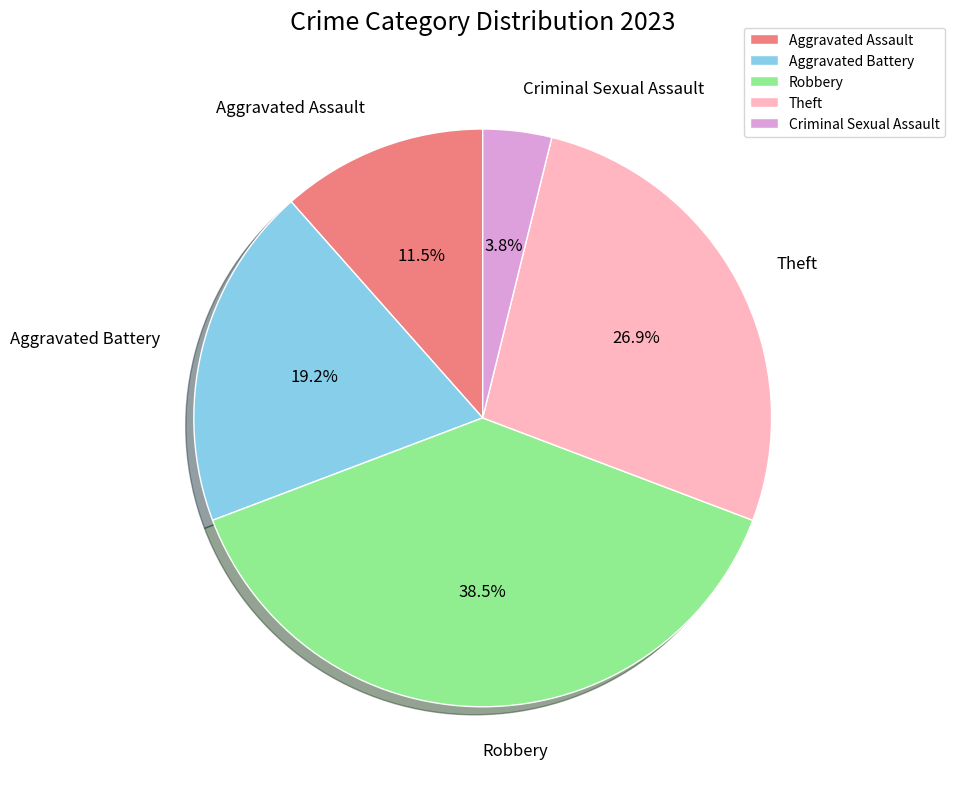

Count the number of slices in the pie.

5